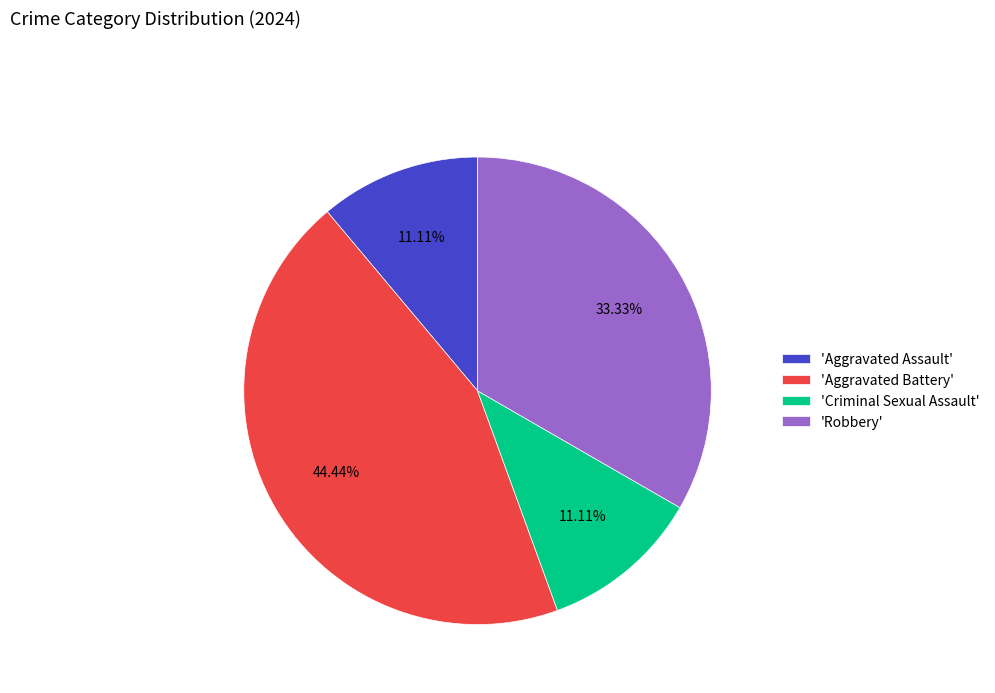

Which category has the biggest portion of the pie?

'Aggravated Battery'